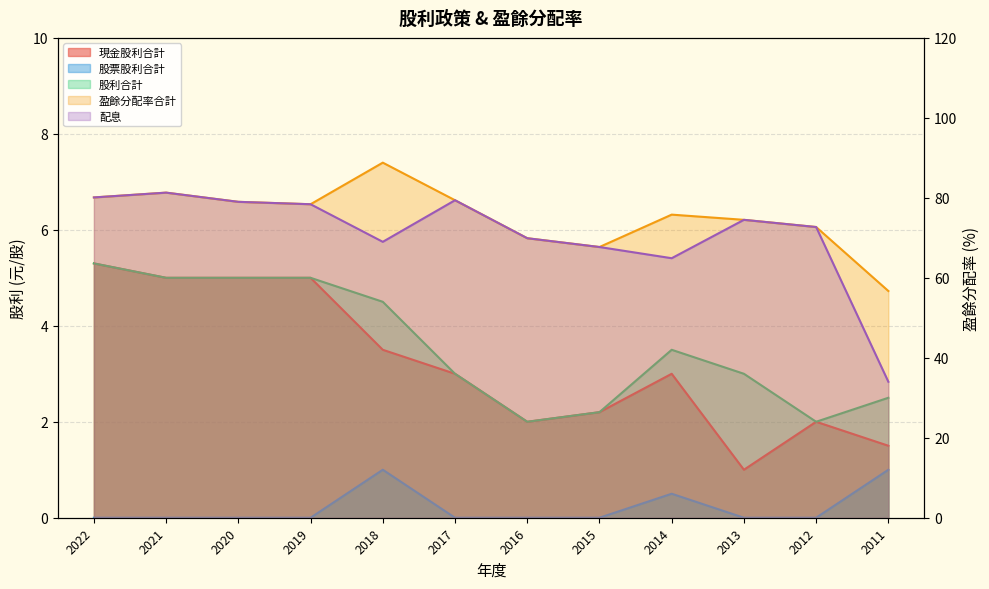

Rank the categories by 股利合計 value from highest to lowest.

2022, 2021, 2020, 2019, 2018, 2014, 2017, 2013, 2011, 2015, 2016, 2012